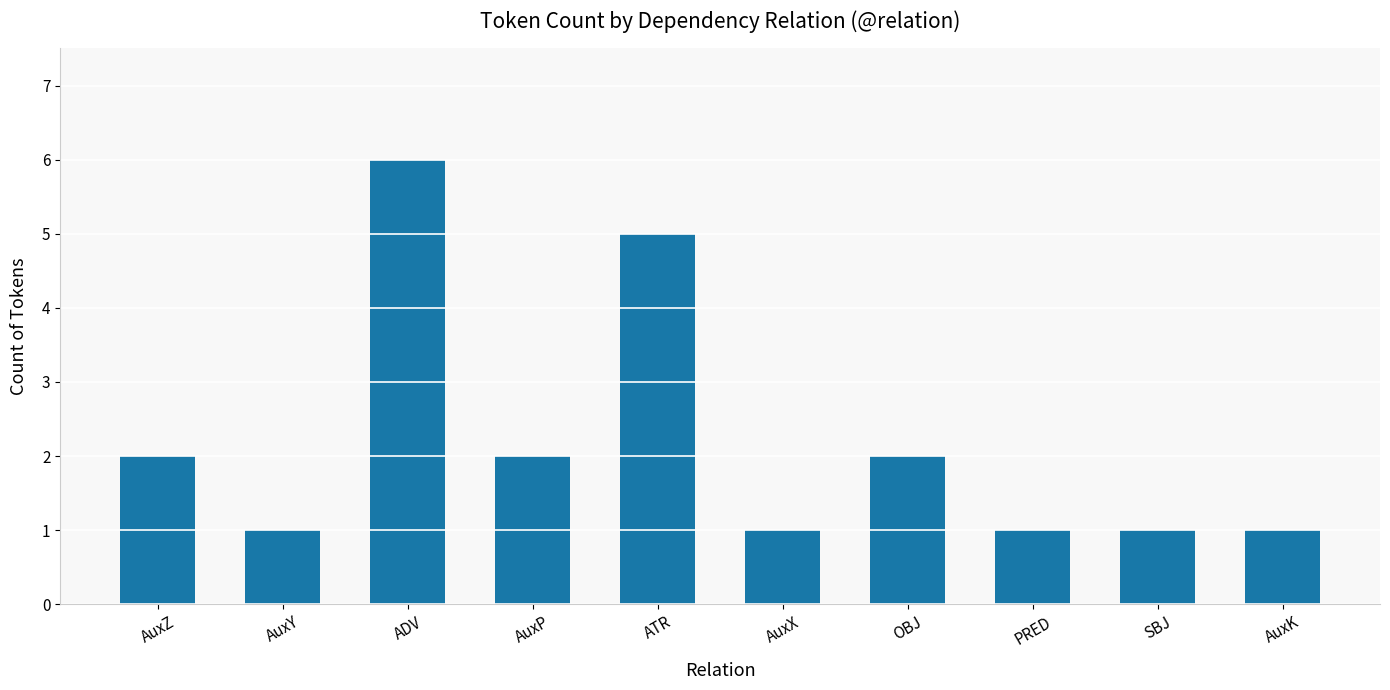

What is the value of the 6th bar from the left?

1